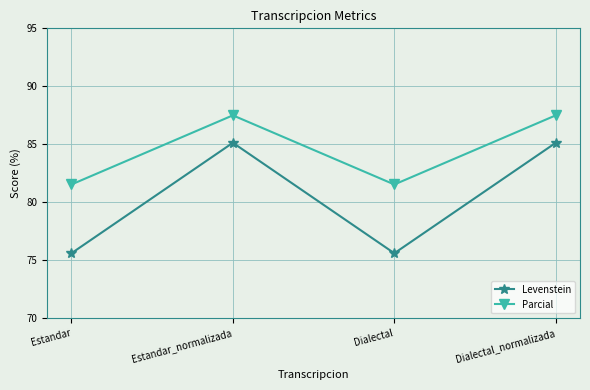

At how many categories does at least one series exceed 86?

2